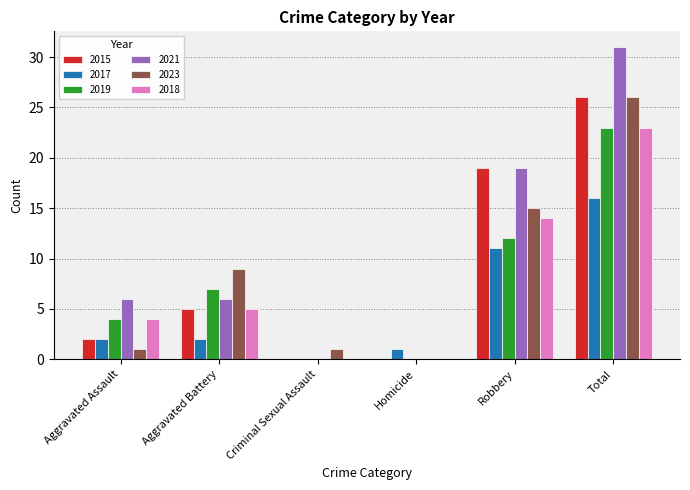

Reading left to right, extract all data points from this chart.

2015: Aggravated Assault=2	Aggravated Battery=5	Criminal Sexual Assault=0	Homicide=0	Robbery=19	Total=26
2017: Aggravated Assault=2	Aggravated Battery=2	Criminal Sexual Assault=0	Homicide=1	Robbery=11	Total=16
2019: Aggravated Assault=4	Aggravated Battery=7	Criminal Sexual Assault=0	Homicide=0	Robbery=12	Total=23
2021: Aggravated Assault=6	Aggravated Battery=6	Criminal Sexual Assault=0	Homicide=0	Robbery=19	Total=31
2023: Aggravated Assault=1	Aggravated Battery=9	Criminal Sexual Assault=1	Homicide=0	Robbery=15	Total=26
2018: Aggravated Assault=4	Aggravated Battery=5	Criminal Sexual Assault=0	Homicide=0	Robbery=14	Total=23